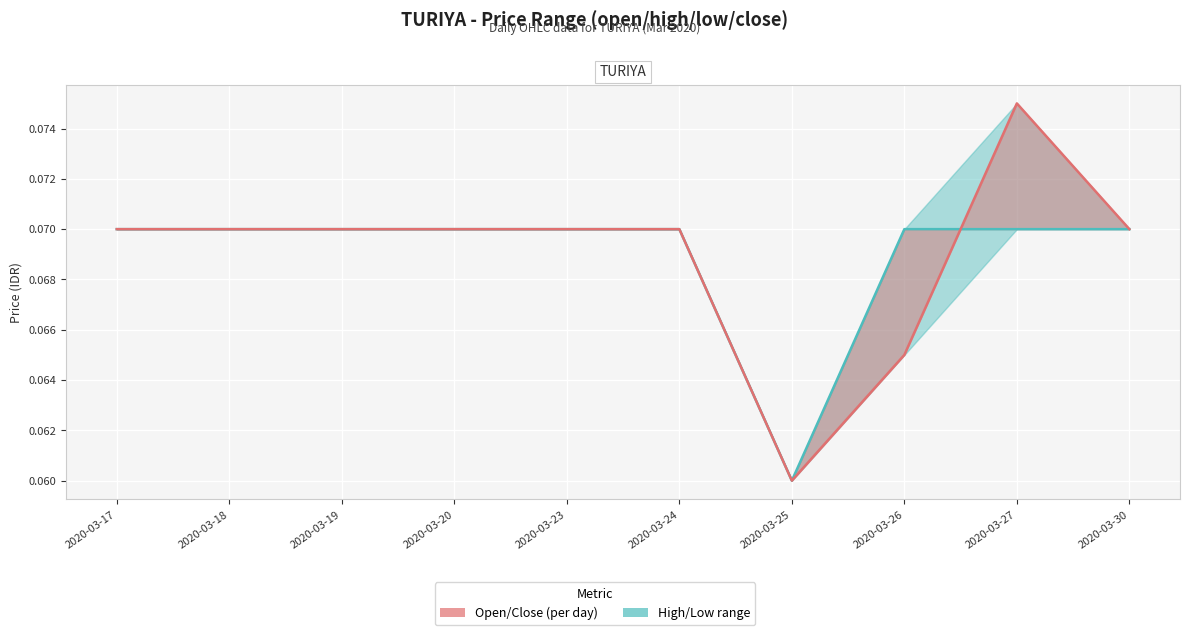

Count the number of categories in the chart.

10